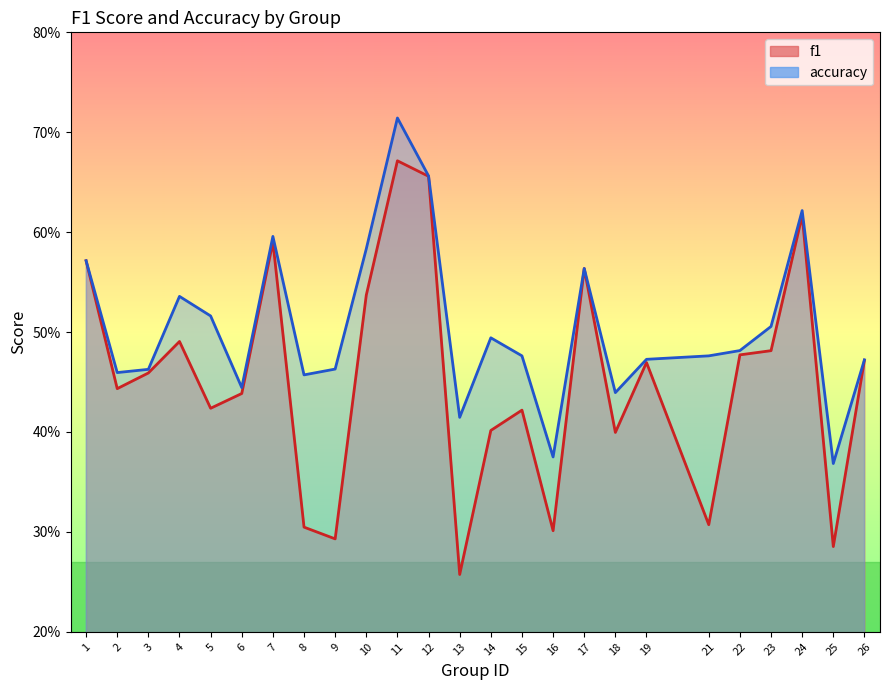

How many data points does each series have?

25